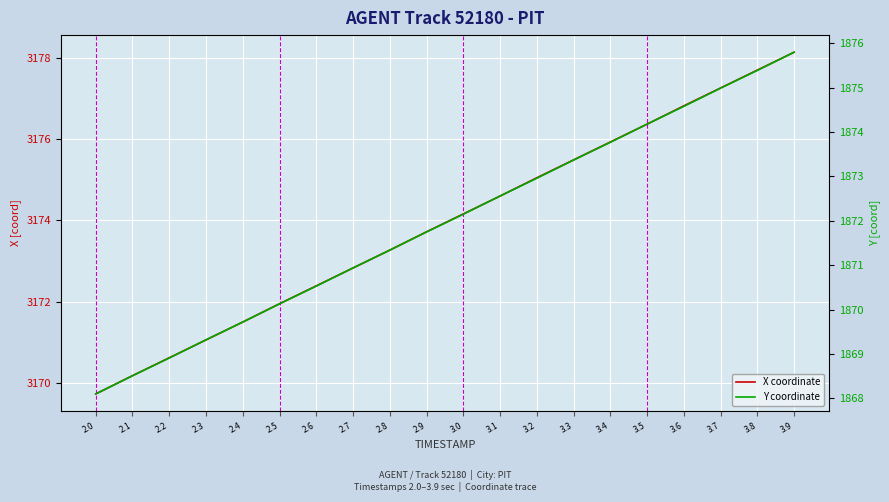

Count the number of data series in this chart.

2